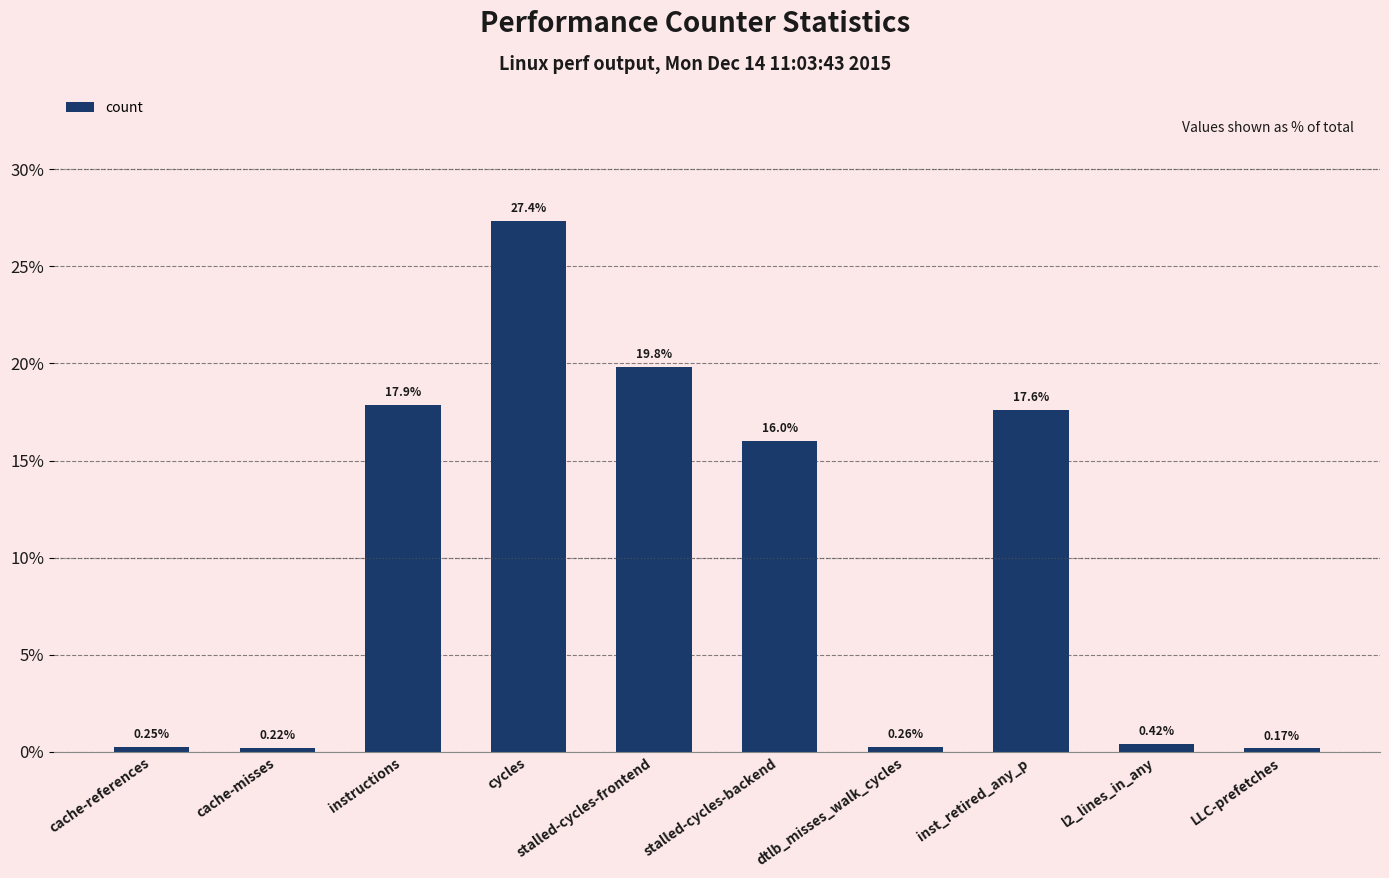

List the labels in order of value, smallest first.

LLC-prefetches, cache-misses, cache-references, dtlb_misses_walk_cycles, l2_lines_in_any, stalled-cycles-backend, inst_retired_any_p, instructions, stalled-cycles-frontend, cycles